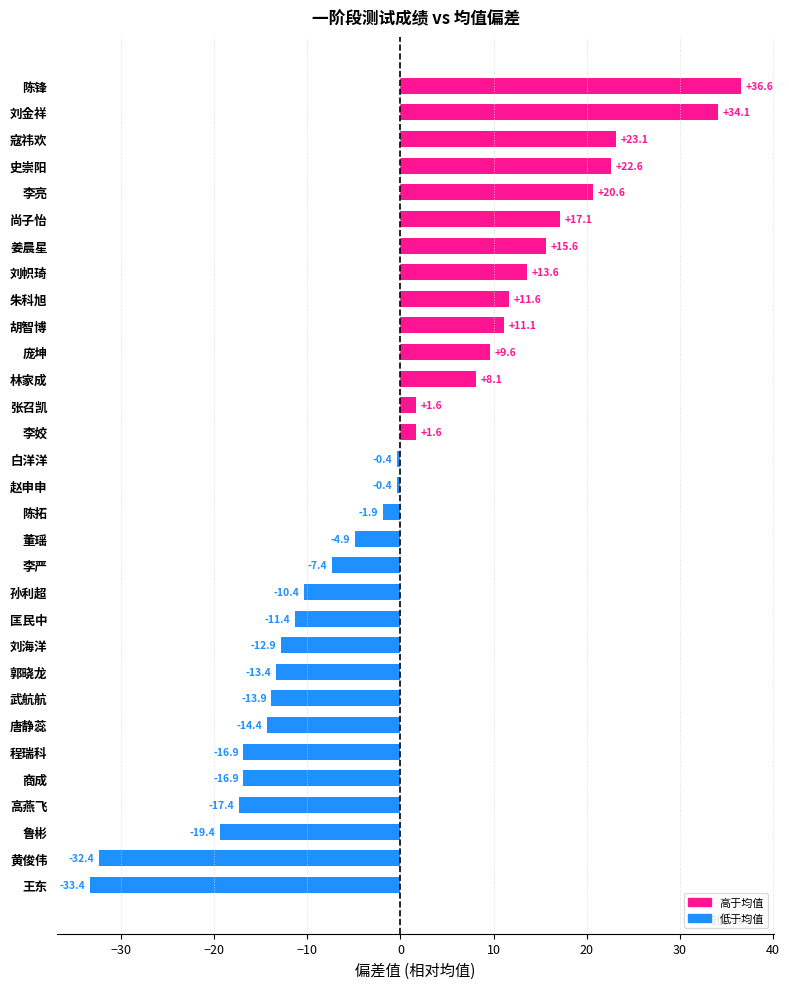

Is it true that the value at 胡智博 is 4.6?

False